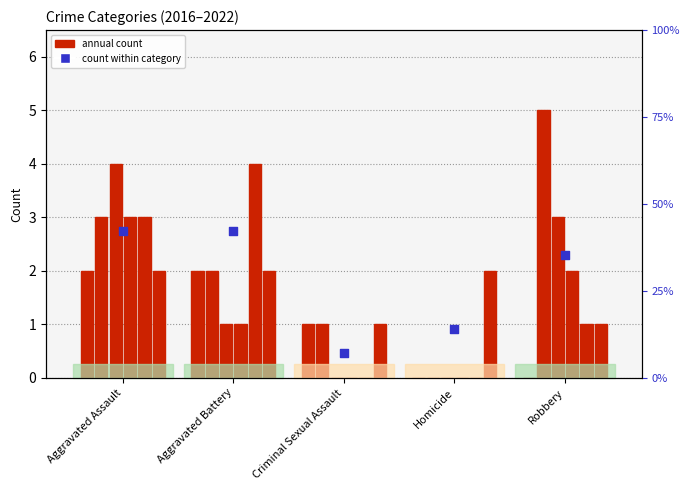

What is the ratio of the value at Homicide to the value at Aggravated Battery?

0.3